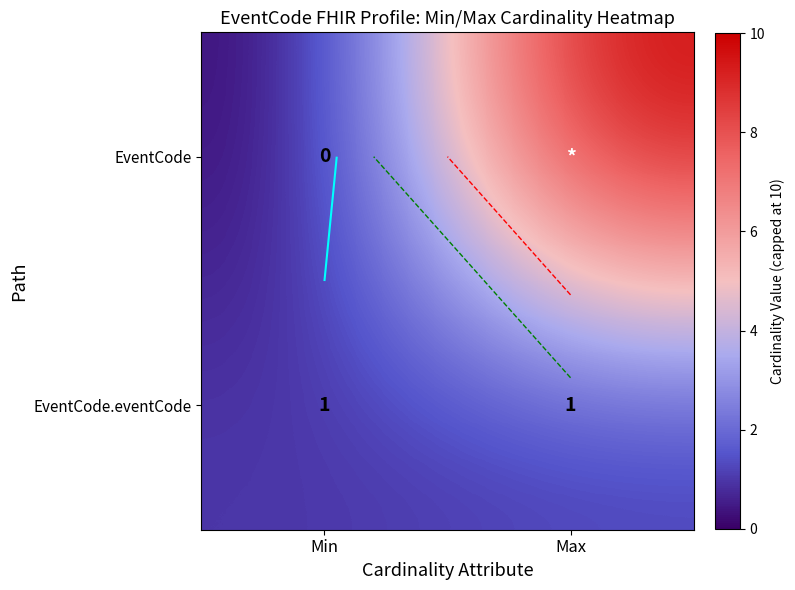

What is the sum of the EventCode values at Min and Max?

10